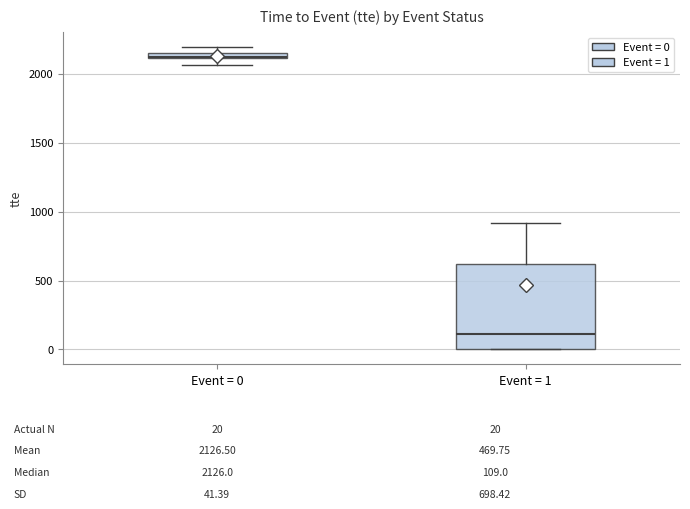

Comparing the boxes themselves (not the whiskers), which one is the tallest?

Event = 1